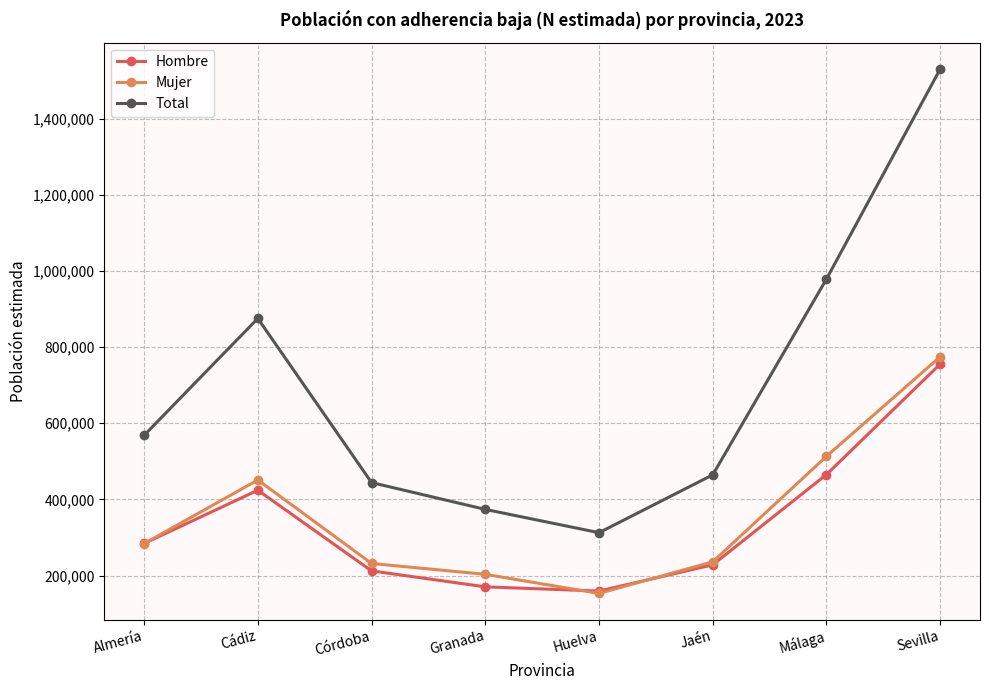

Does the chart have visible grid lines?

Yes